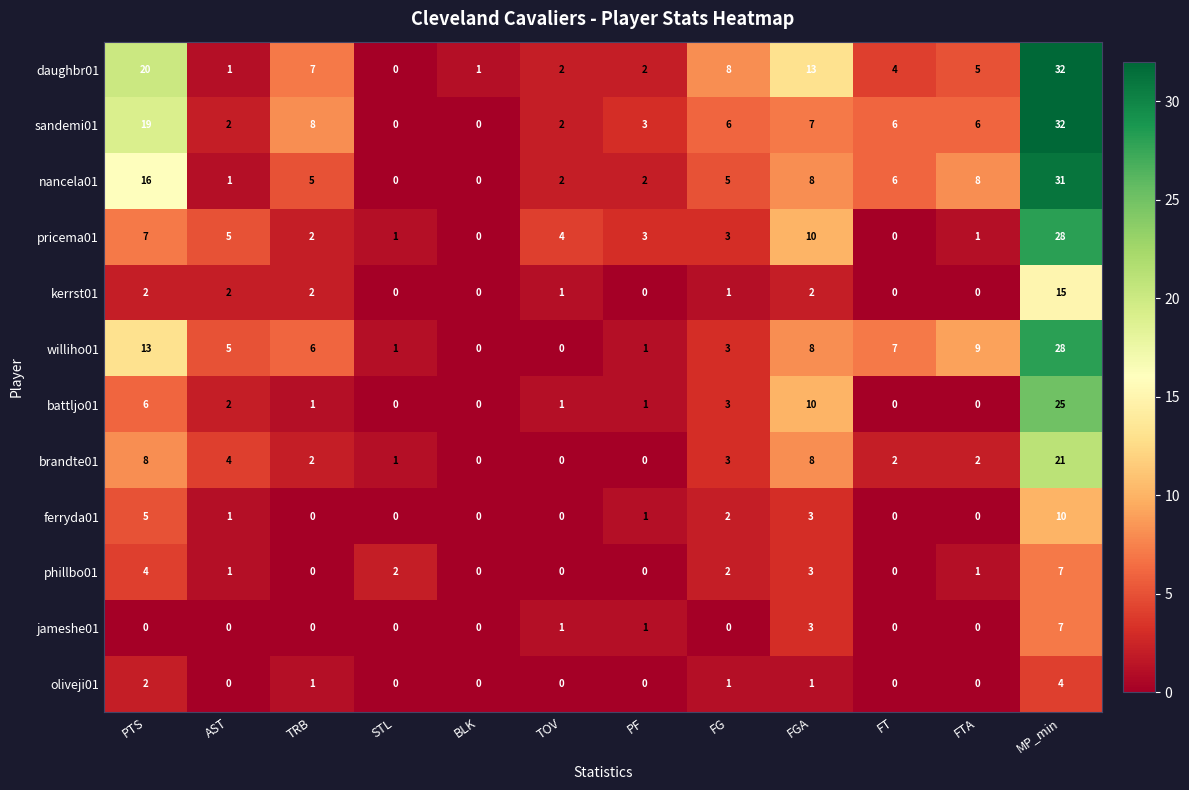

Between PTS and AST, which series saw the biggest shift?

daughbr01